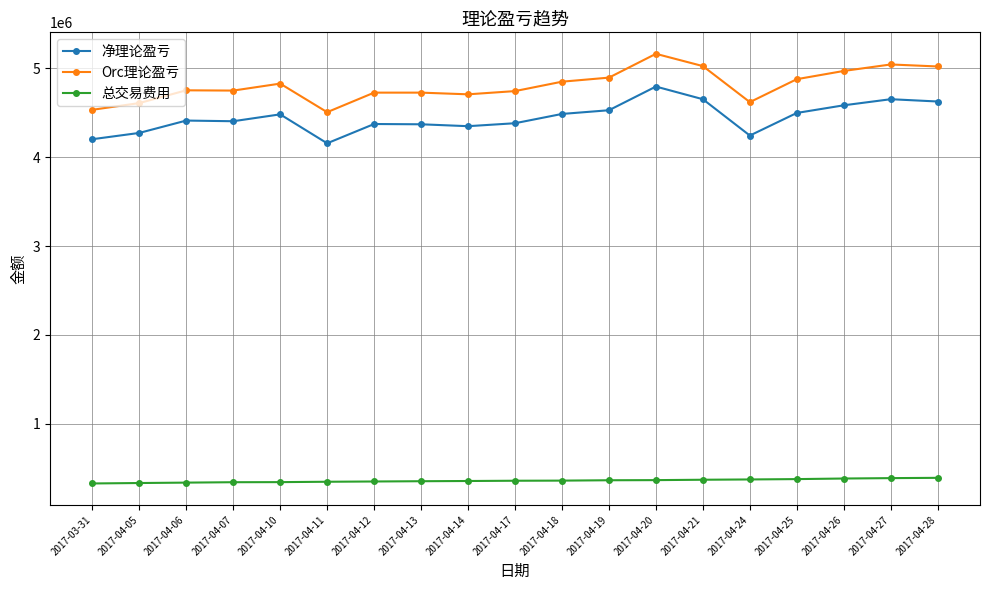

What is the label of the 19th point from the left?

2017-04-28